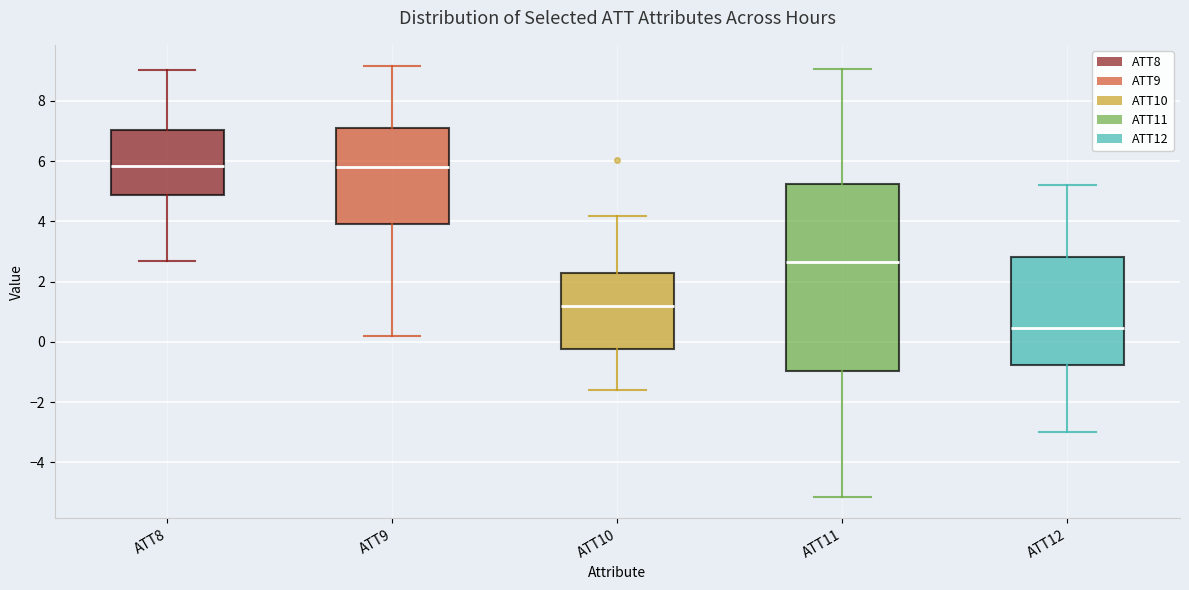

Where does the median line of the box for ATT12 sit on the y-axis? The values are not printed on the chart, so give them approximately, as read against the axis.

0.4